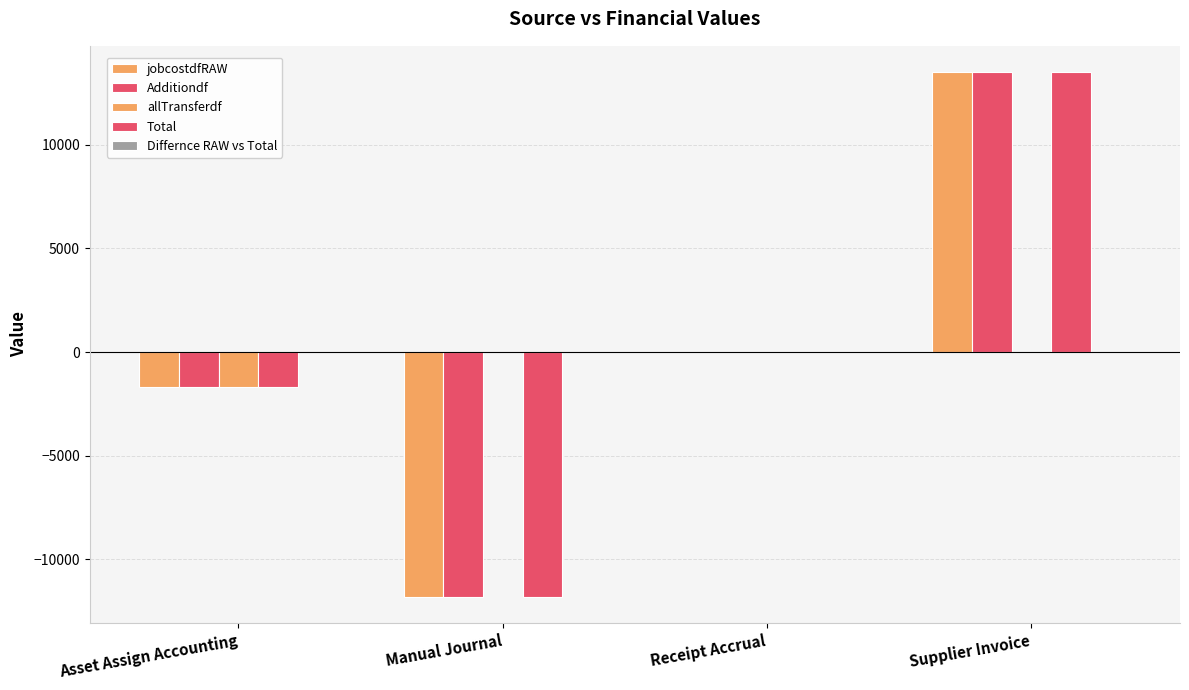

How many groups of bars are there?

4